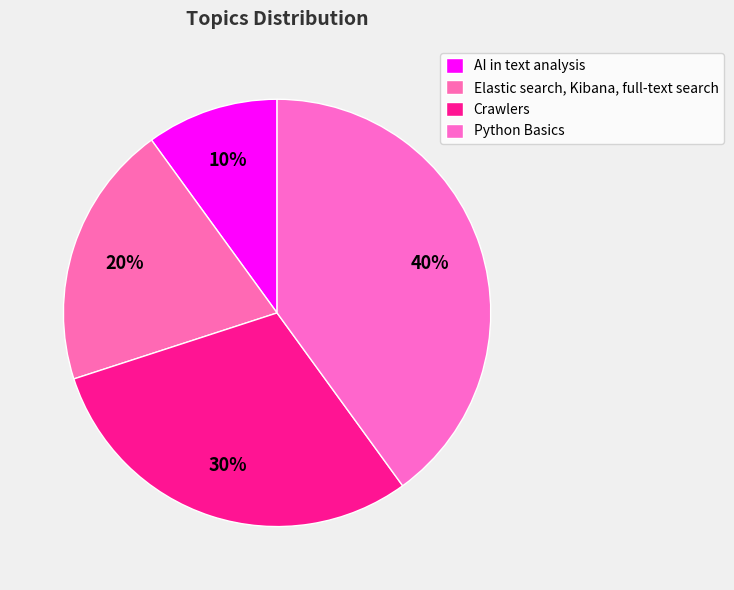

Which has a higher value, Python Basics or Crawlers?

Python Basics